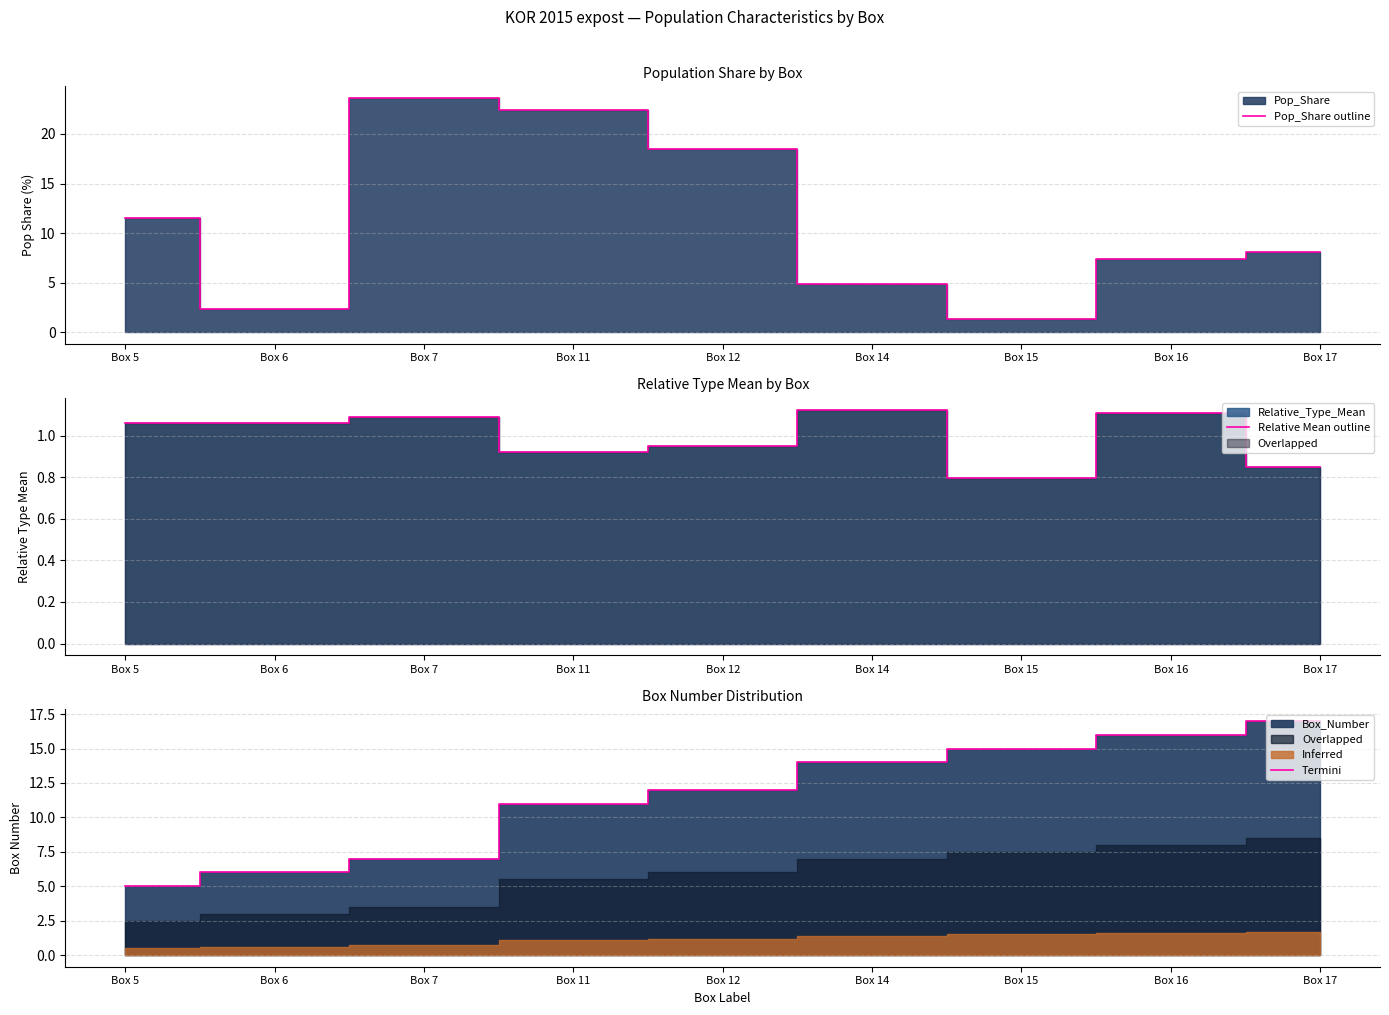

At which label does Termini reach its minimum?

Box 5